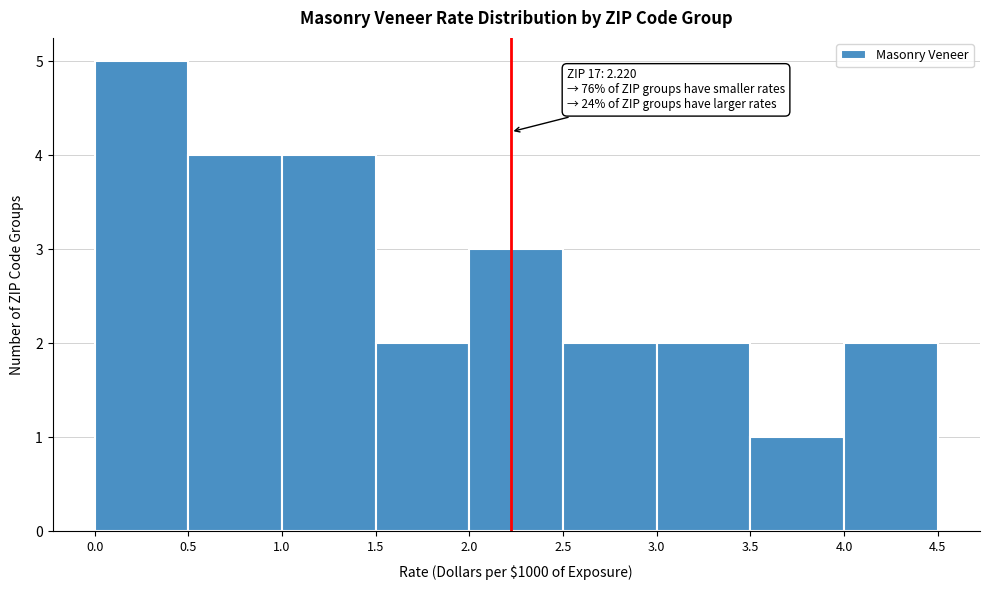

Over which range of the x-axis is the bar tallest?

0.0 to 0.5